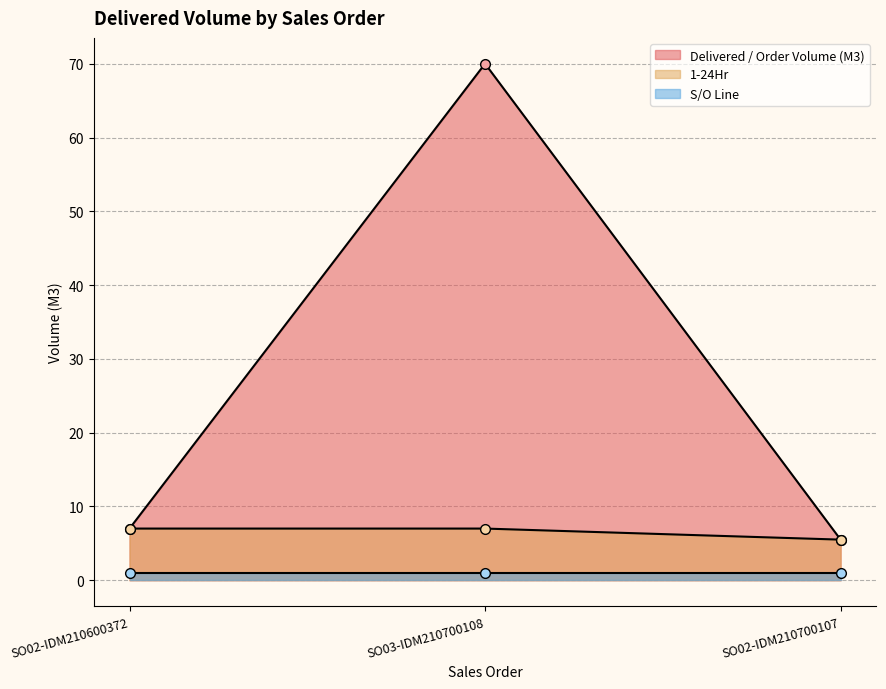

Which series has the largest total across all categories?

Delivered / Order Volume (M3)